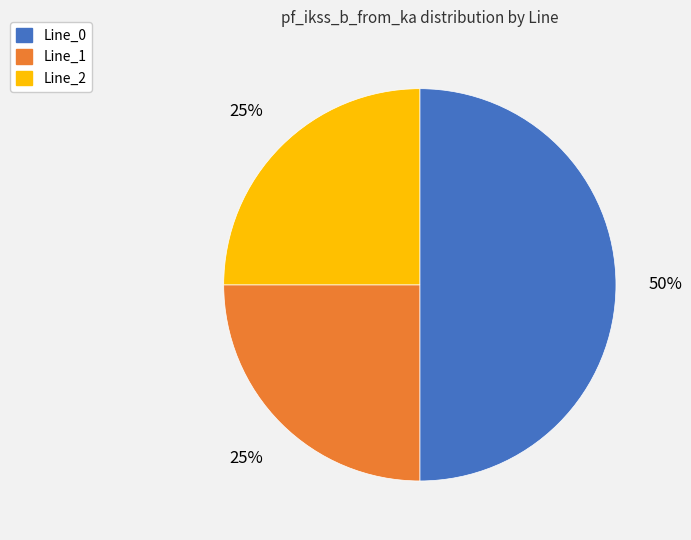

To the nearest percent, what is the average slice percentage?

33%